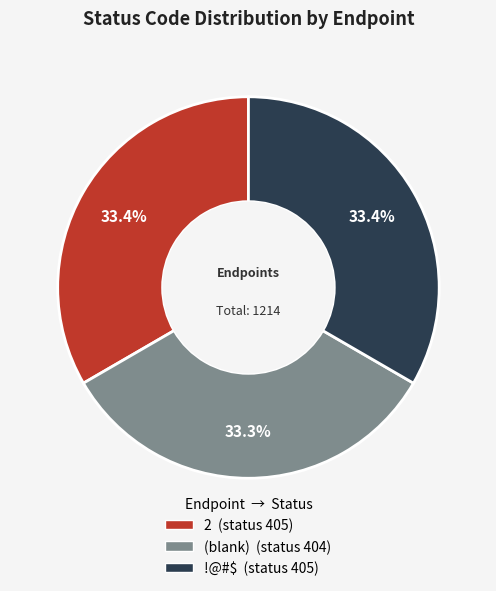

Is there a majority slice in this chart?

No